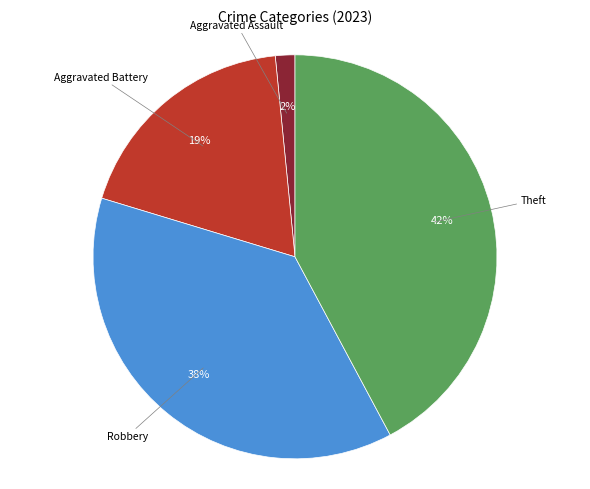

To the nearest percent, what is the average slice percentage?

25%